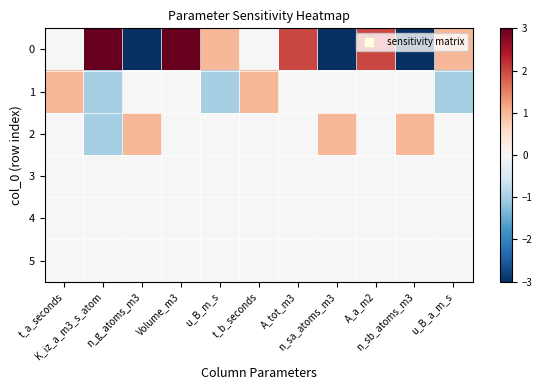

At which category is the sum across all series the highest?

Volume_m3